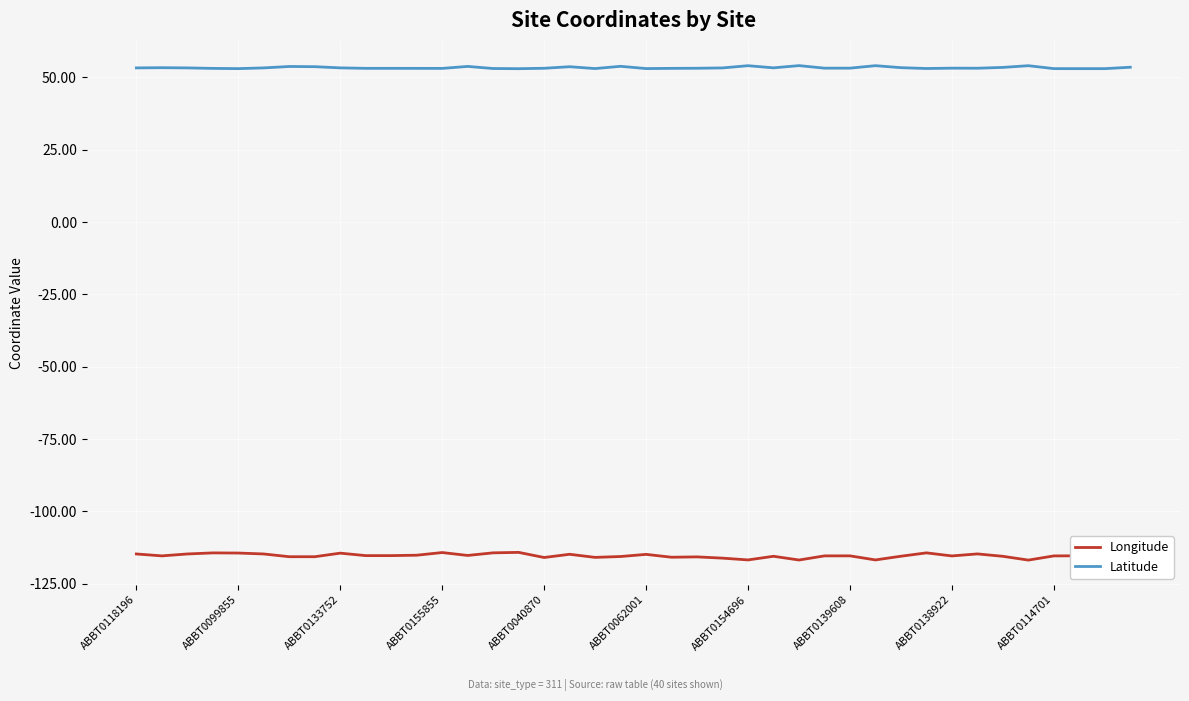

Which series has the largest total across all categories?

Latitude